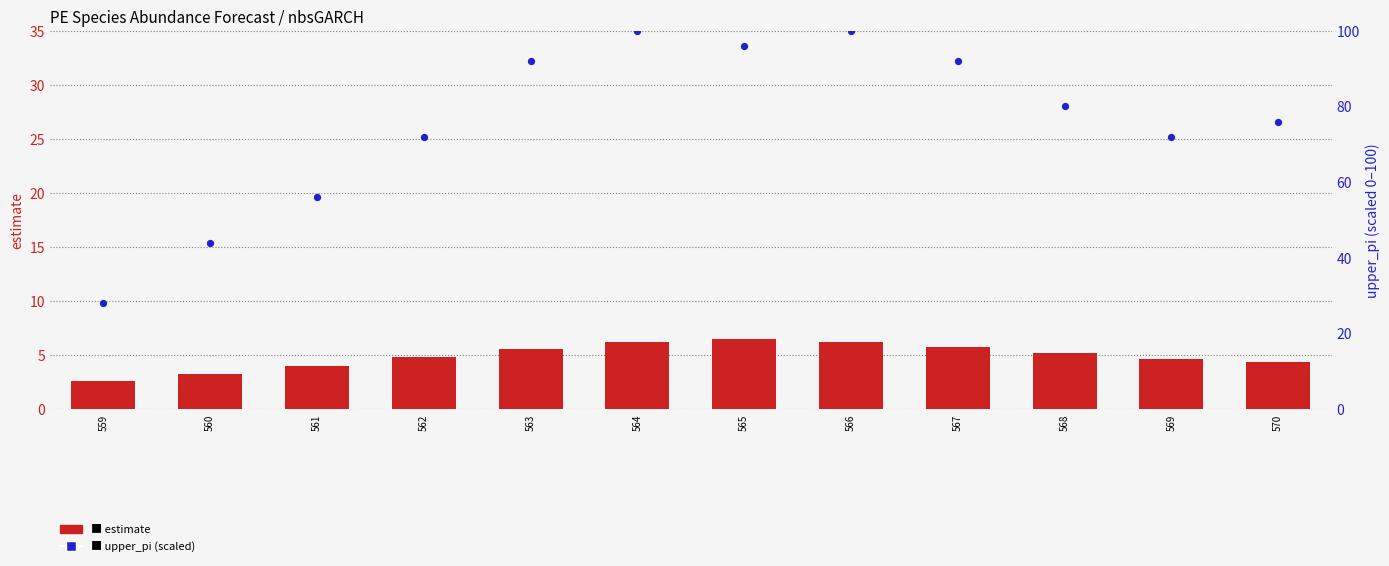

At how many categories does at least one series exceed 49?

10